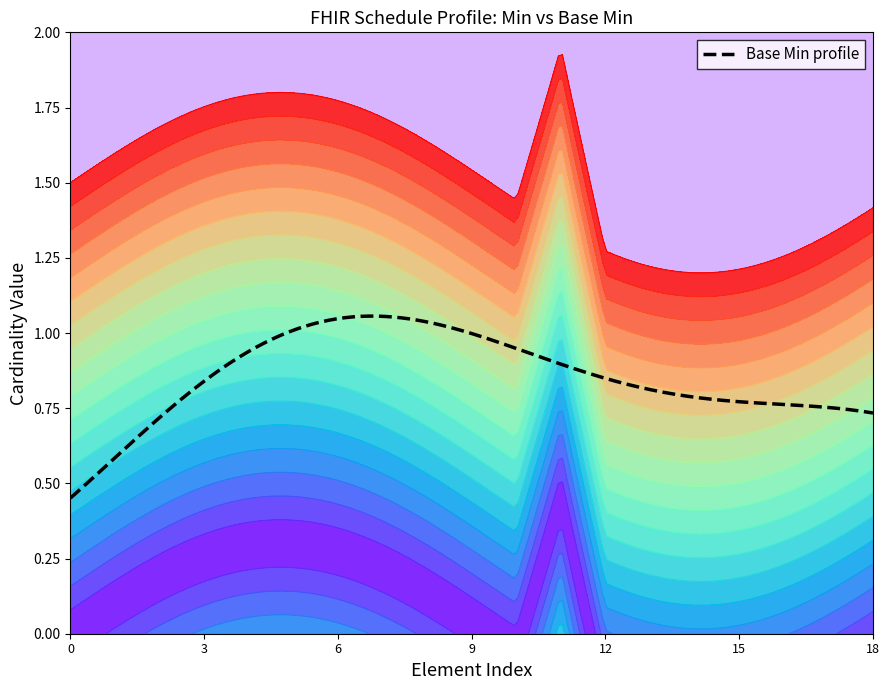

List the series in order of their overall mean, highest first.

Base Min, Min